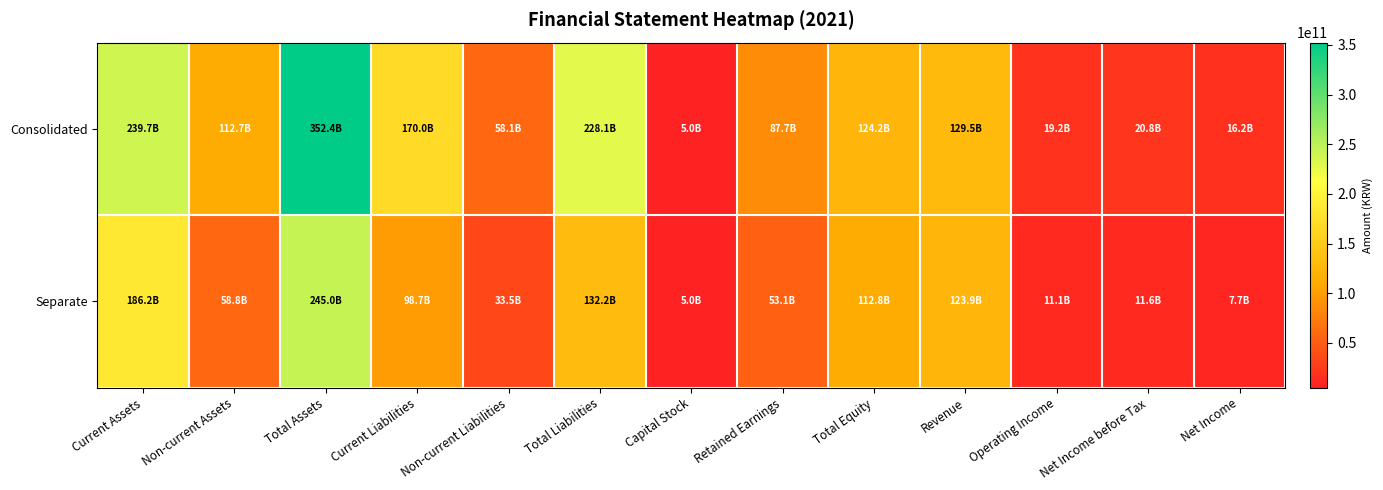

Rank the series by their average value, from highest to lowest.

Consolidated, Separate